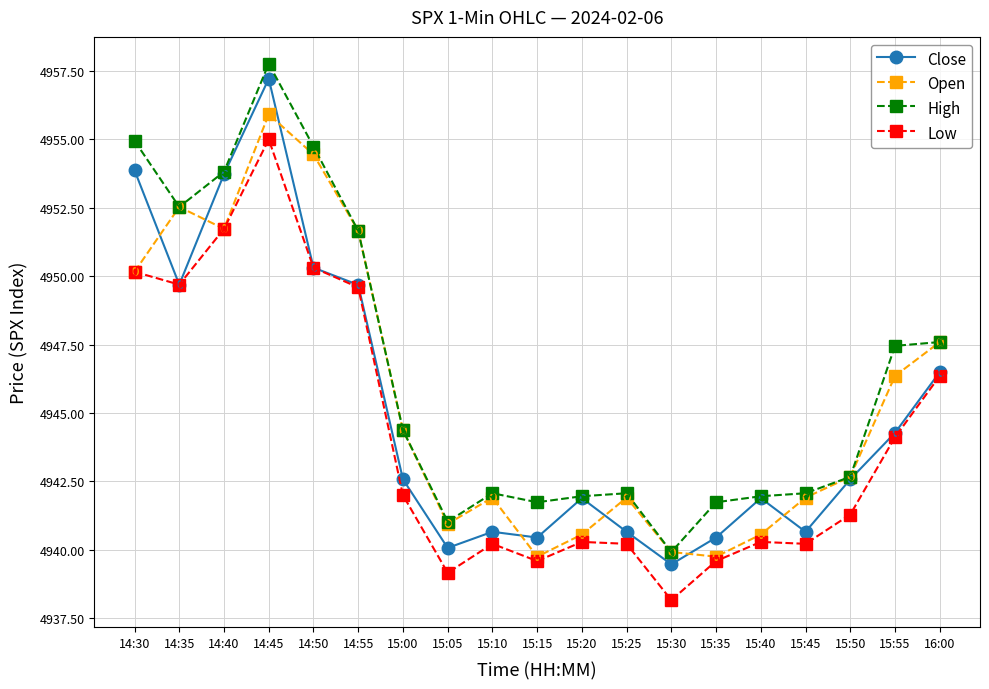

How many series are shown in this chart?

4